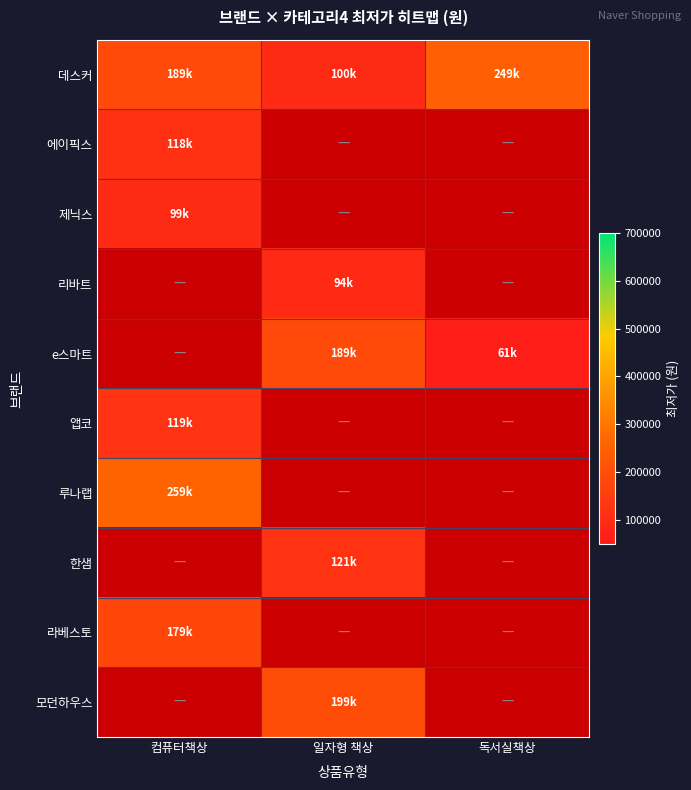

At how many categories does at least one series exceed 156592?

3